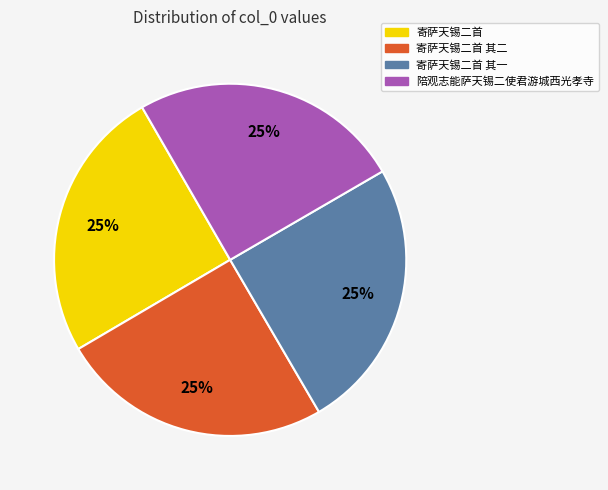

Approximately how many times larger is the value at 寄萨天锡二首 其二 compared to 寄萨天锡二首?

1.0